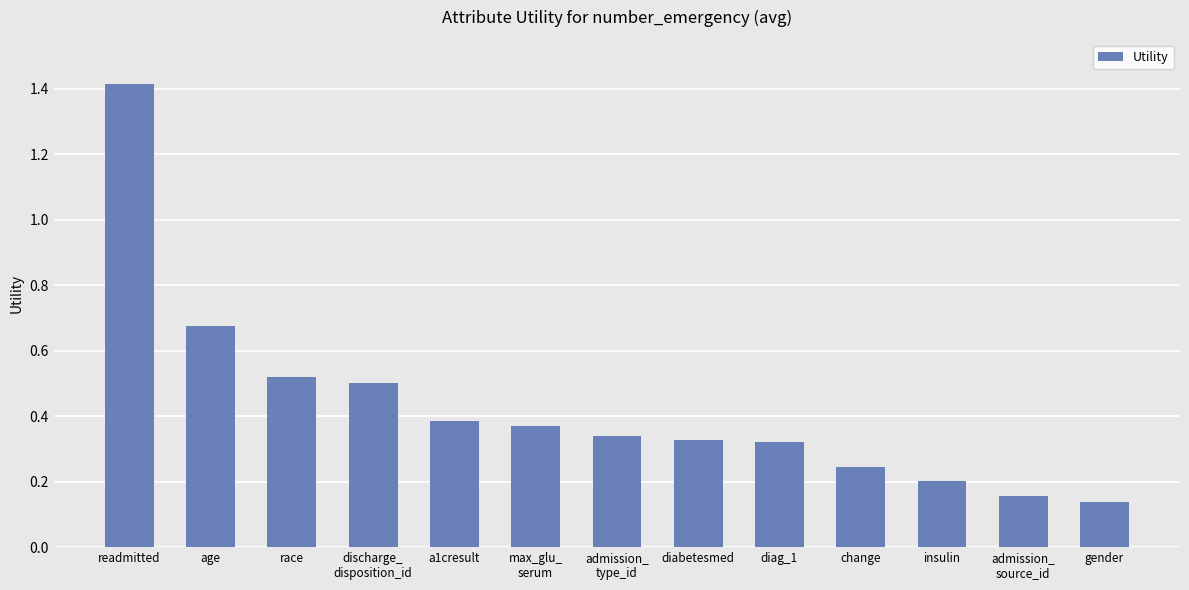

What is the sum of all values?

5.6